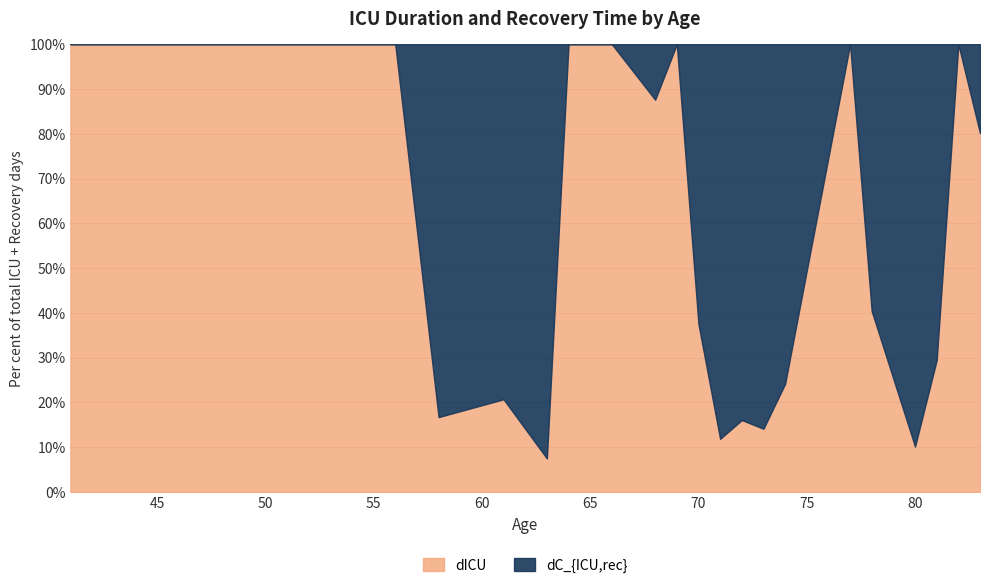

True or false: dICU has a value of 24.3 at 83.

True